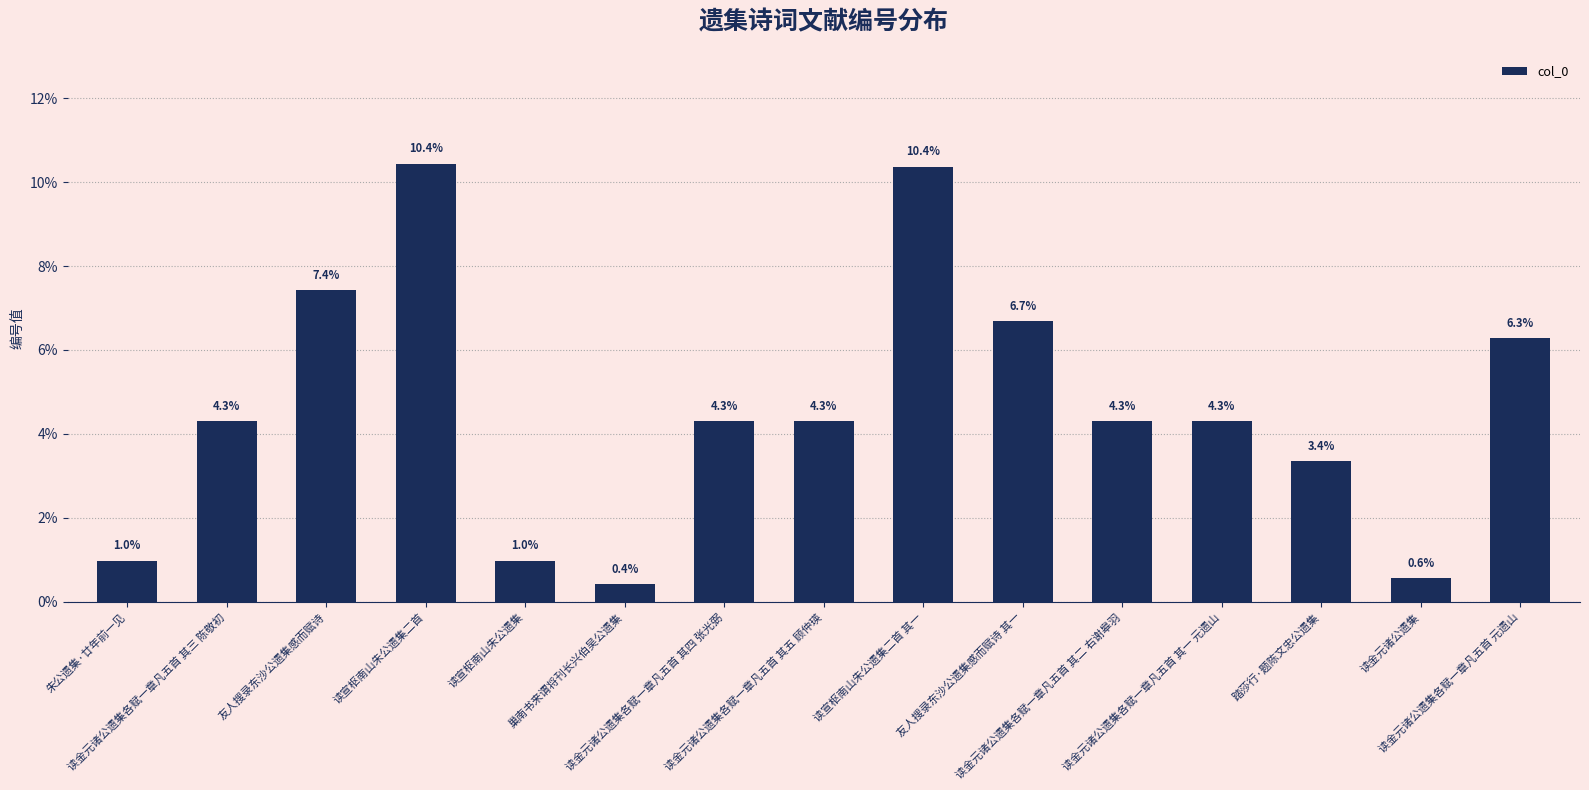

What is the difference between the second highest and second lowest values?

9.8